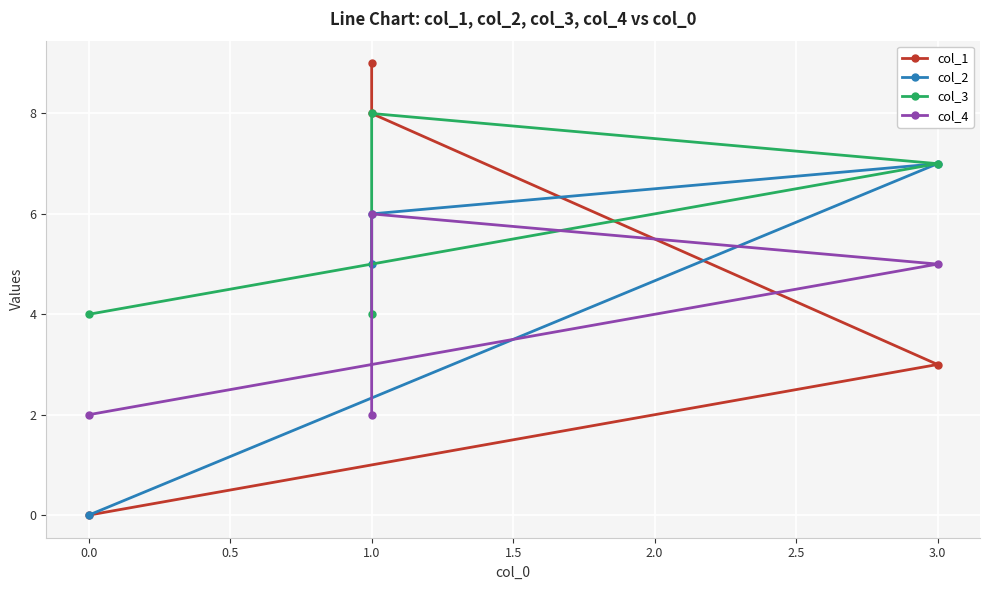

What is the difference between the maximum and minimum values in the col_2 series?

7